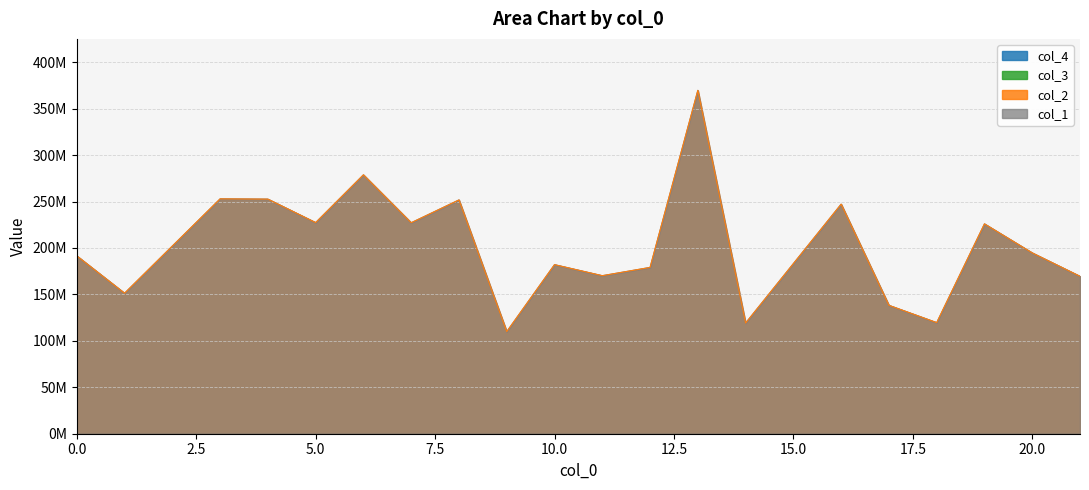

What is the greatest value displayed?

369642045.5